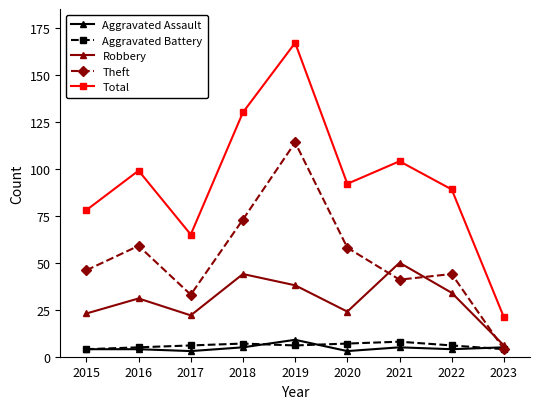

At which label does Theft reach its minimum?

2023